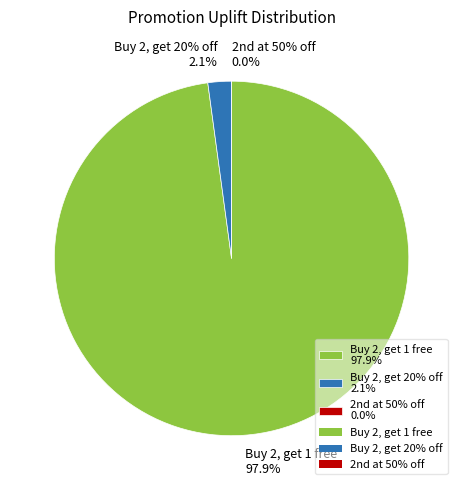

Does Buy 2, get 20% off account for over 50% of the chart?

No